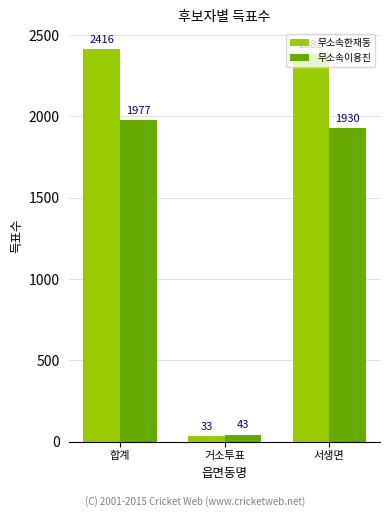

What are all the series names shown in the legend?

무소속한재동, 무소속이용진